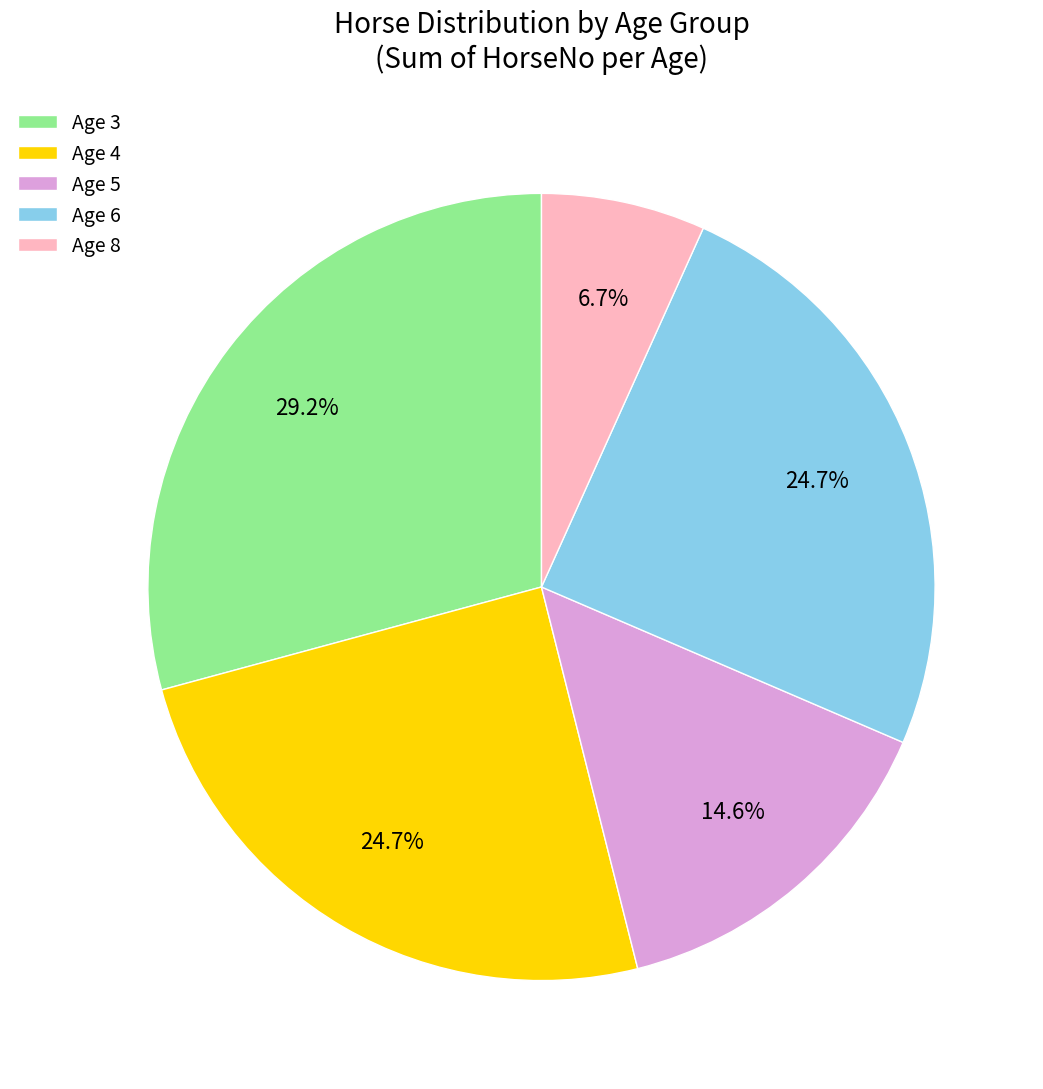

Does Age 3 account for over 50% of the chart?

No